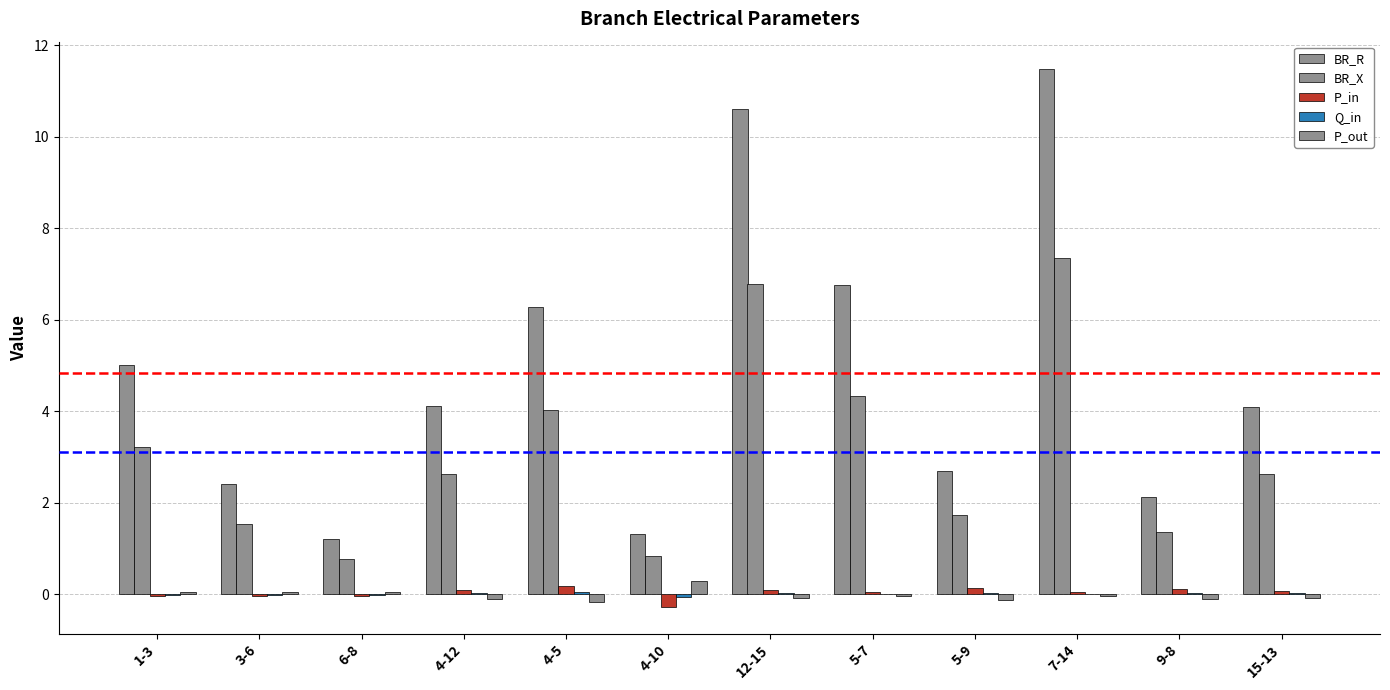

What is the difference between the BR_X values at 7-14 and 9-8?

6.0